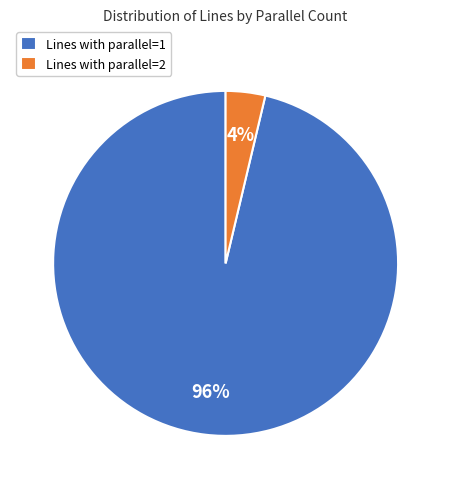

How many slices are in this pie chart?

2